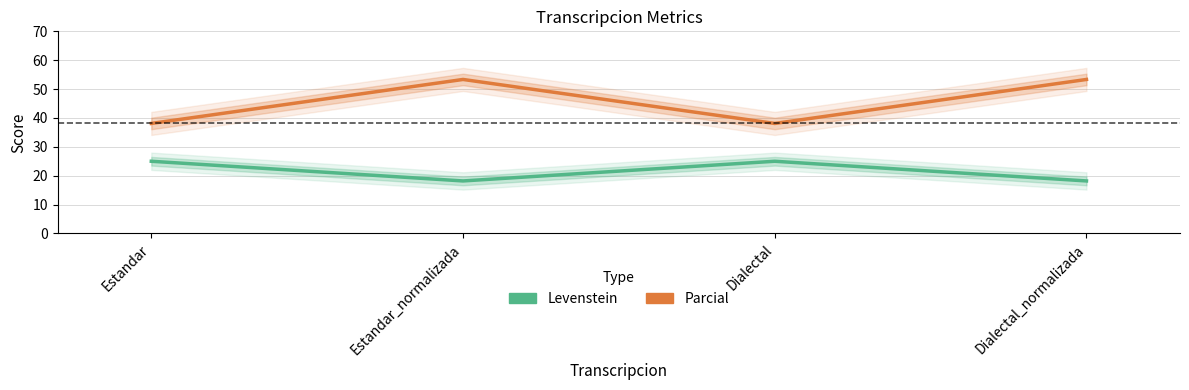

Is it true that Levenstein equals 29.7 at Estandar_normalizada?

False